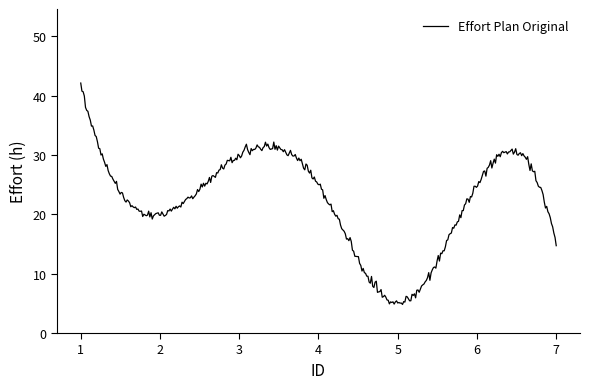

What is the difference between the maximum and minimum values?

37.3